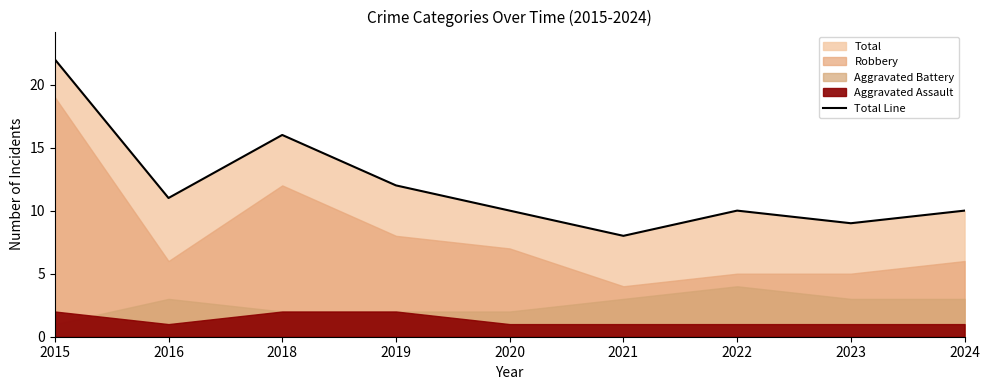

Where is the first local minimum?

2016